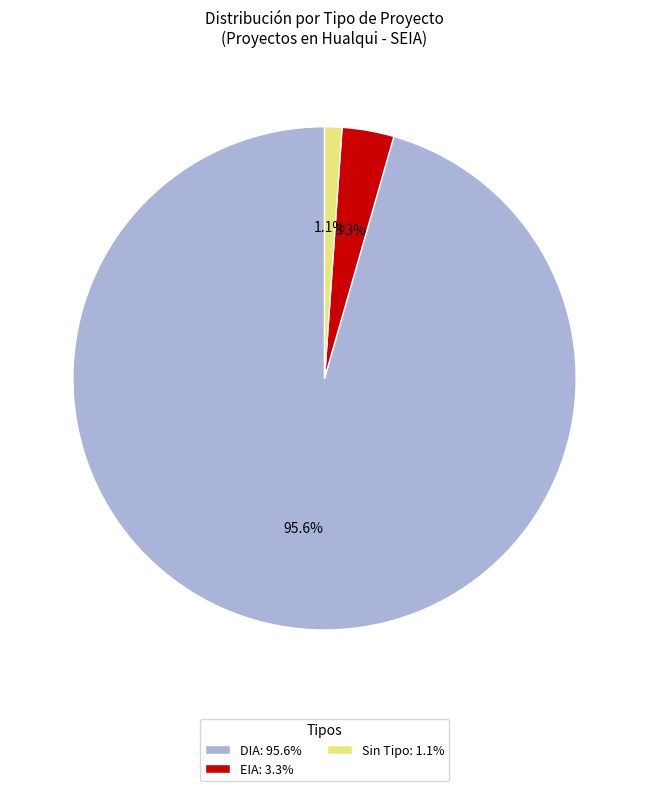

What is the ratio of the value at EIA: 3.3% to the value at Sin Tipo: 1.1%?

3.0